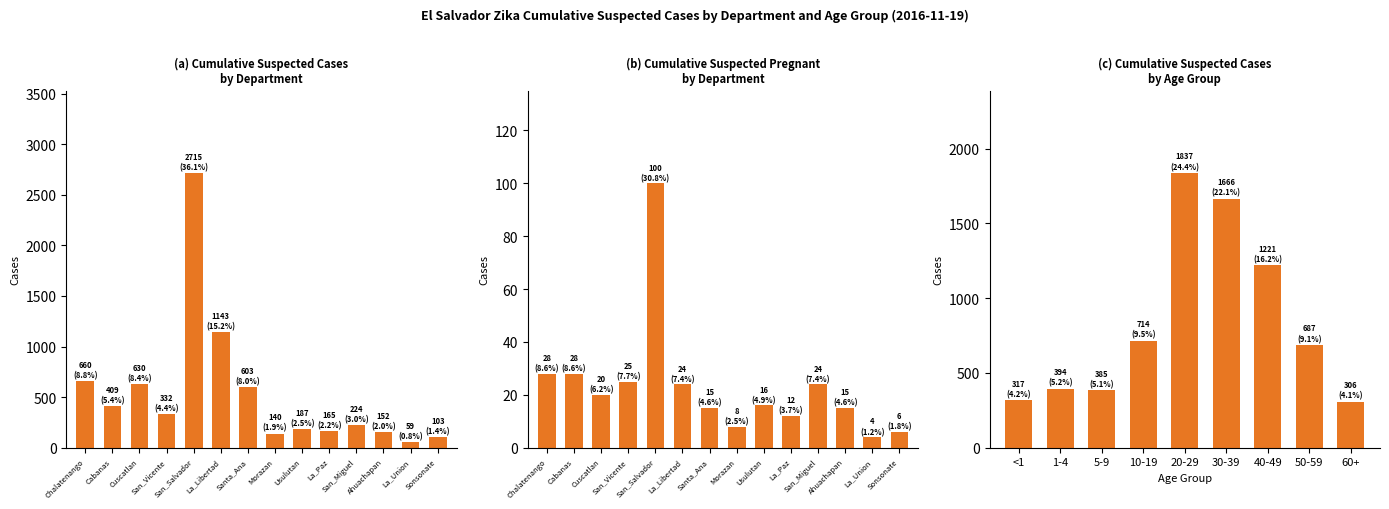

The value of cumulative_suspected_pregnant at Chalatenango is 17. True or false?

False